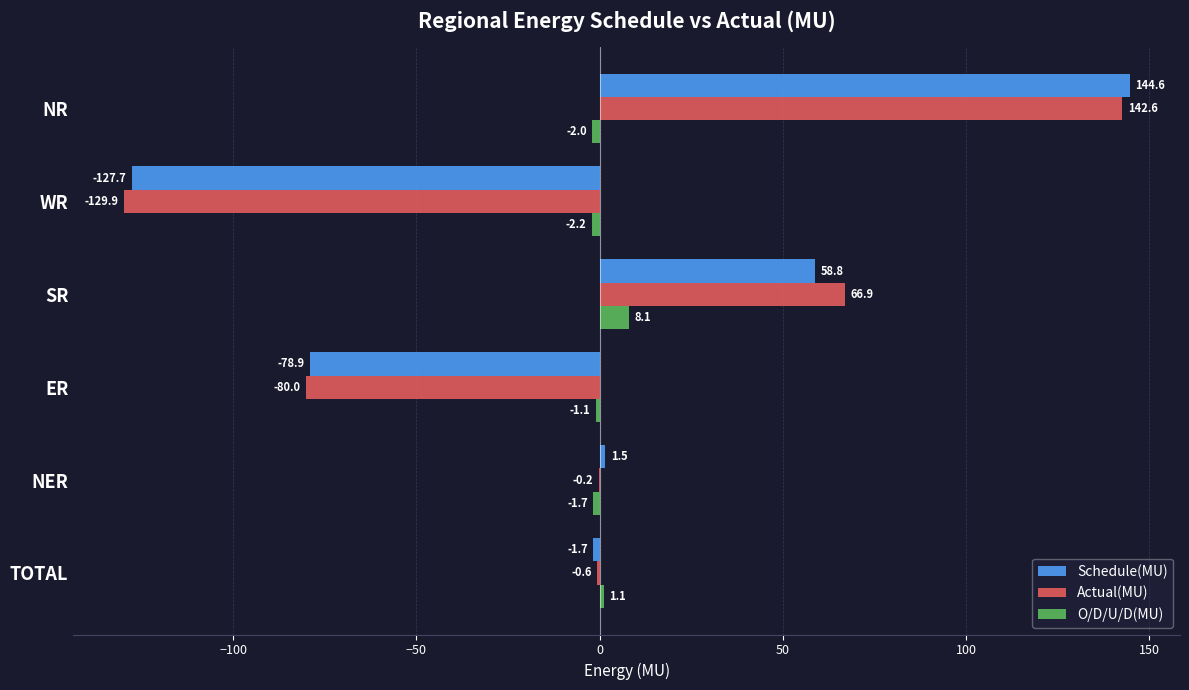

Count the number of categories in the chart.

6